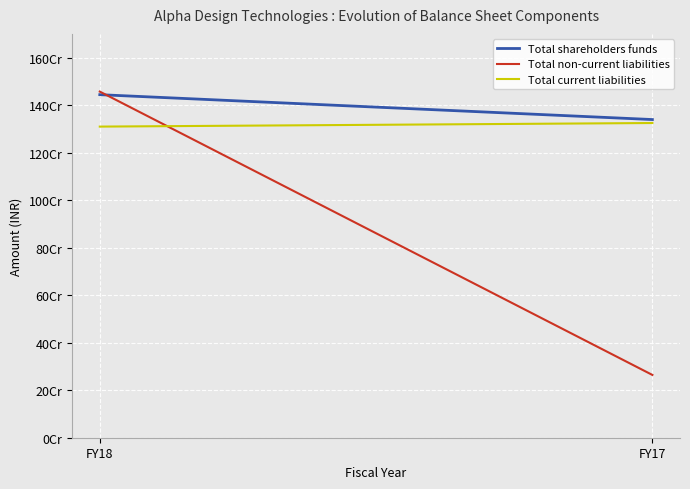

What is the value of the Total current liabilities point at the 1st from the left?

1309723989